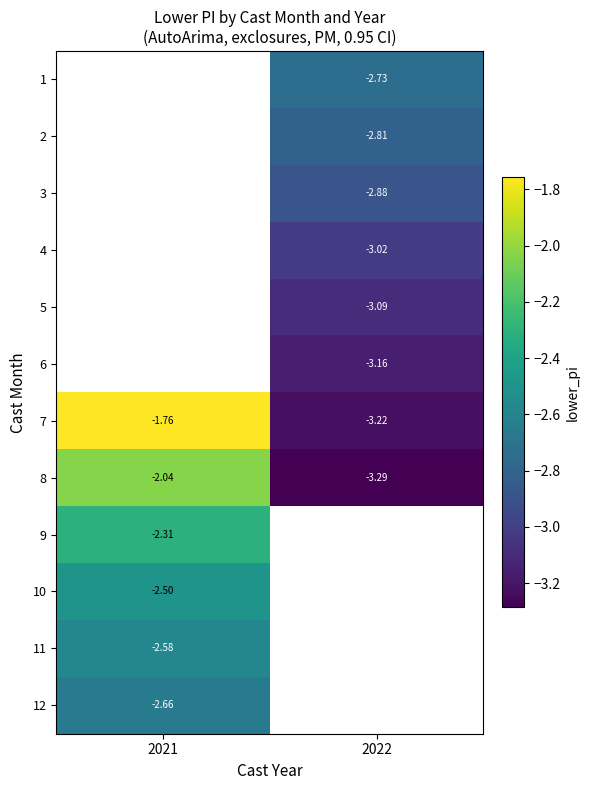

How many series are shown in this chart?

12